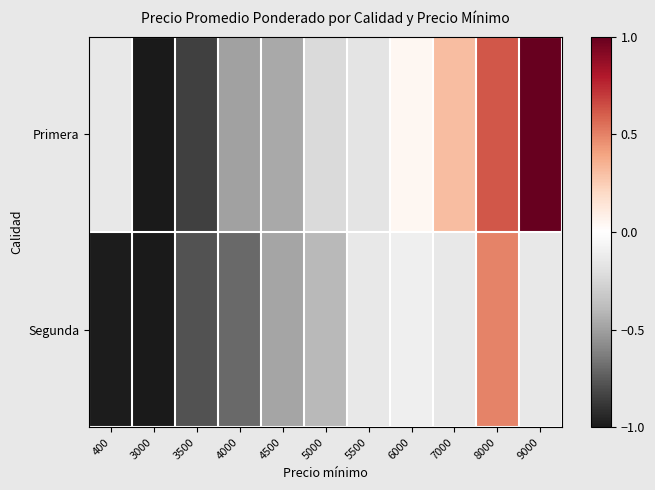

How many negative values does the Segunda series have?

7